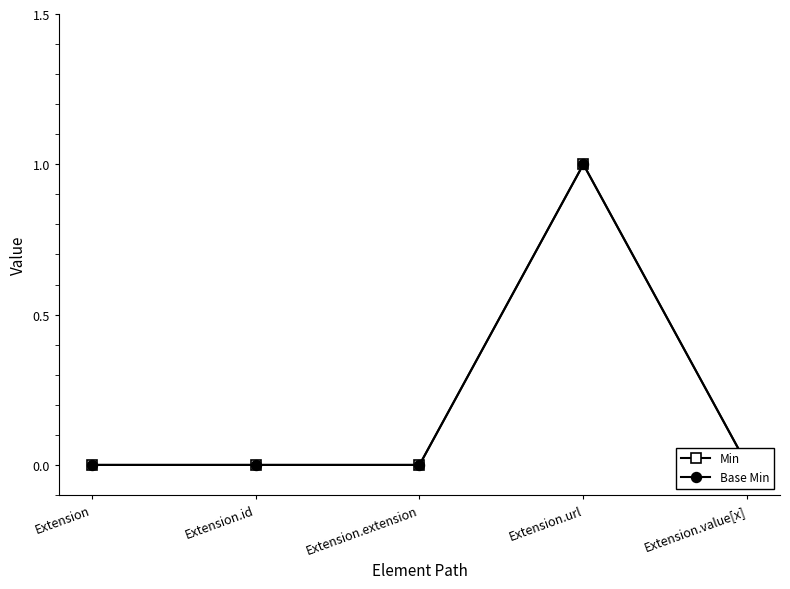

Where is Min nearest to the value 0?

Extension